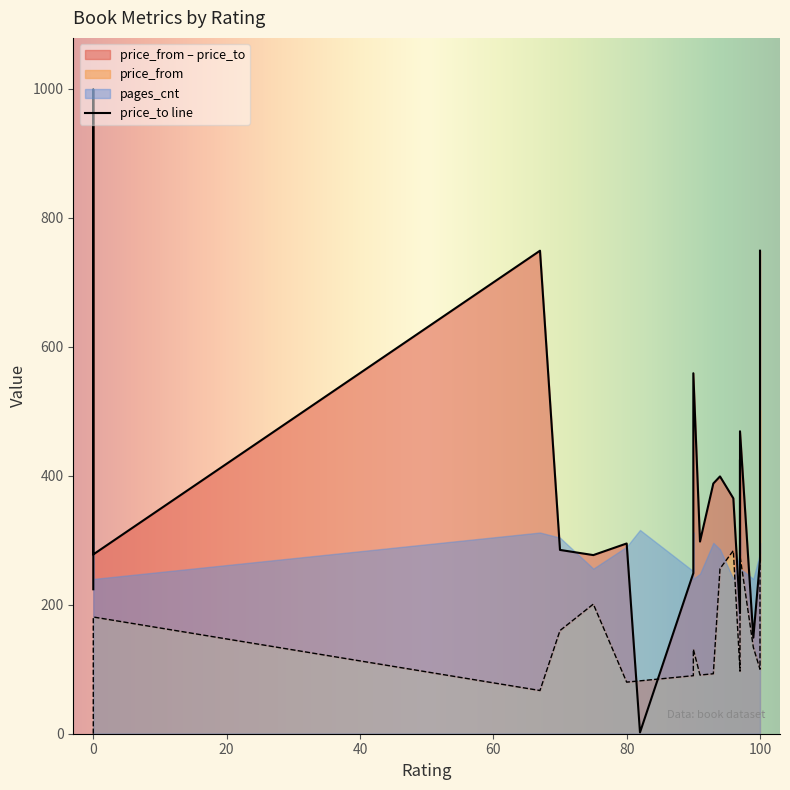

The value of price_from at 100 is 100. True or false?

True